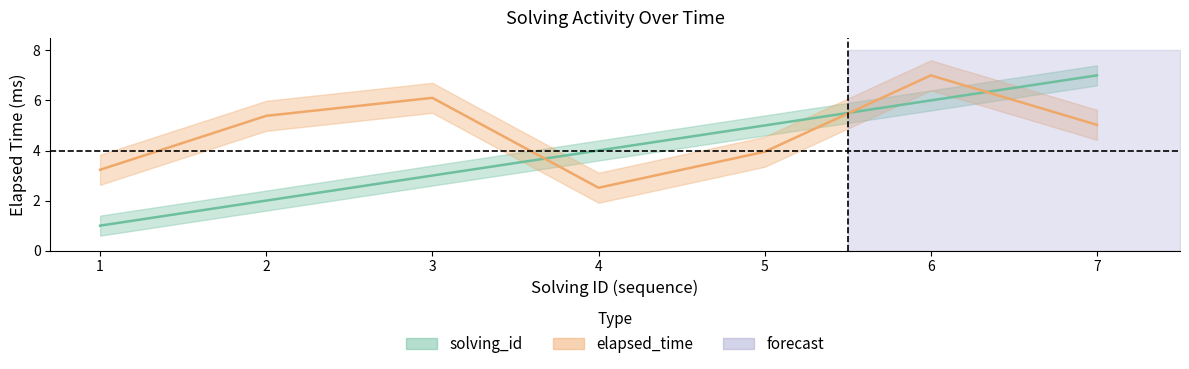

At 7, list the series in order from smallest to largest.

elapsed_time, solving_id